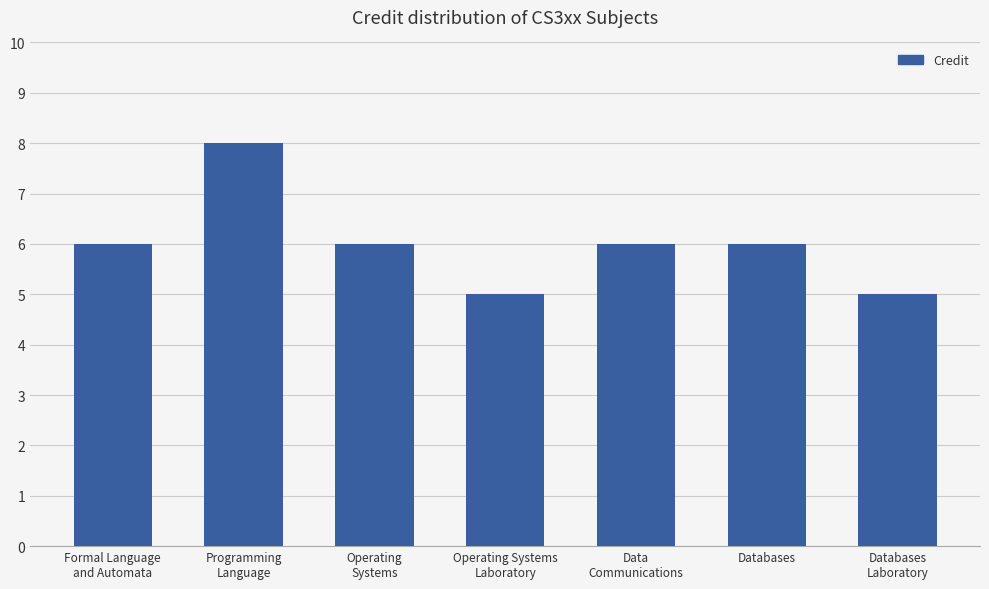

Reading right to left, list all the values displayed in this chart.

Databases
Laboratory=5	Databases=6	Data
Communications=6	Operating Systems
Laboratory=5	Operating
Systems=6	Programming
Language=8	Formal Language
and Automata=6